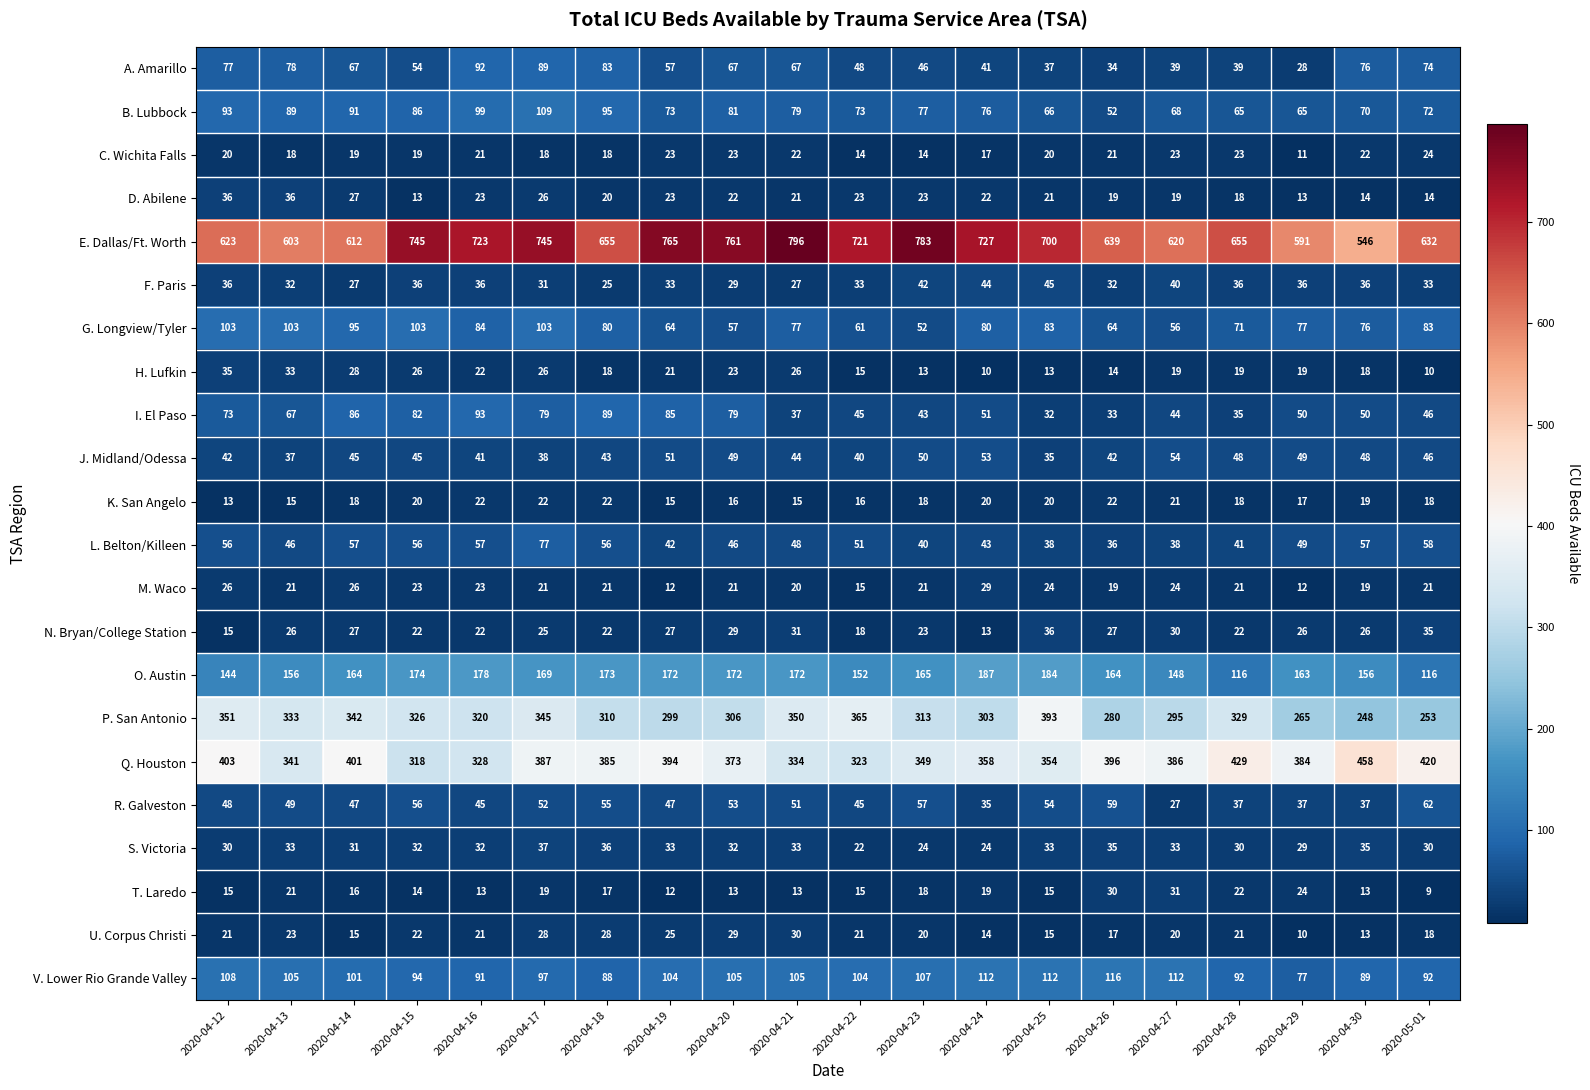

How many categories are shown in the chart?

20